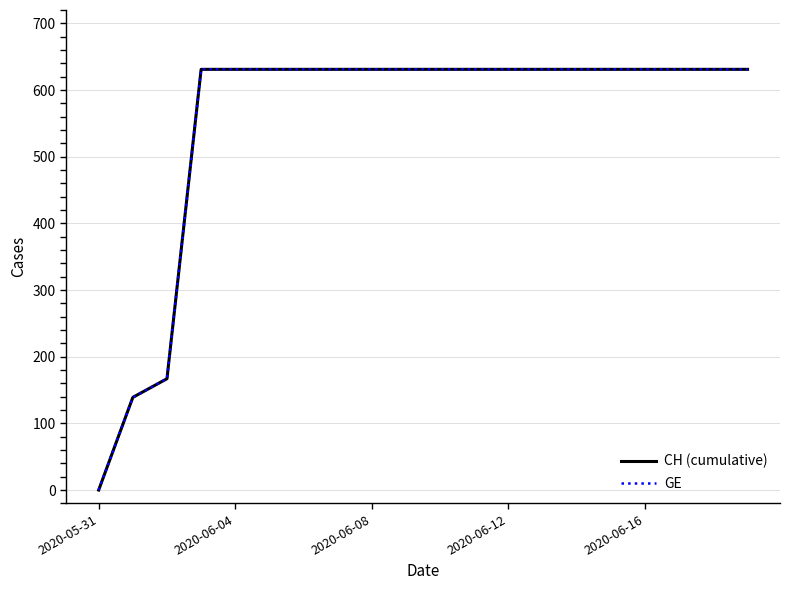

What is the difference between the maximum and minimum values in the GE series?

631